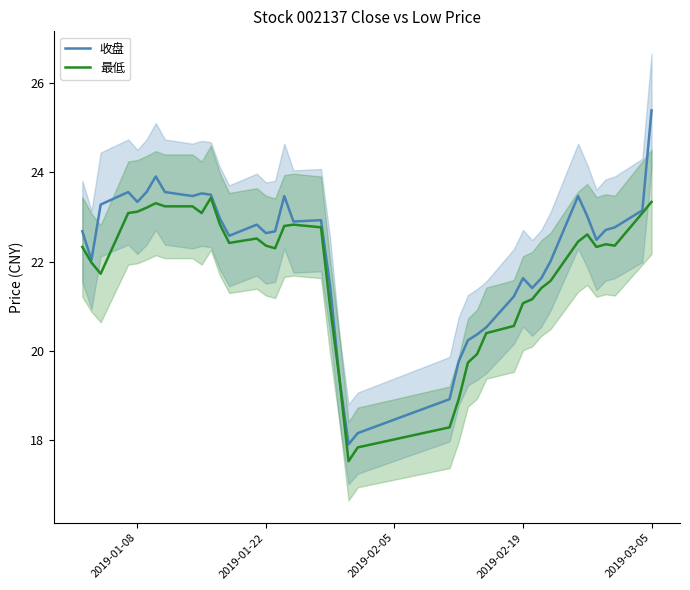

Reading right to left, extract all data points from this chart.

收盘: 25.4	23.1	22.8	22.7	22.5	23.0	23.5	22.0	21.6	21.4	21.6	21.2	20.5	20.4	20.2	19.8	18.9	18.2	17.9	19.4	21.4	22.9	22.9	23.5	22.7	22.6	22.8	22.6	23.0	23.5	23.5	23.5	23.6	23.9	23.6	23.3	23.6	23.3	22.0	22.7
最低: 23.3	23.1	22.4	22.4	22.3	22.6	22.4	21.6	21.4	21.2	21.1	20.6	20.4	19.9	19.7	18.9	18.3	17.8	17.5	19.4	21.0	22.8	22.8	22.8	22.3	22.4	22.5	22.4	22.8	23.4	23.1	23.2	23.2	23.3	23.2	23.1	23.1	21.7	22.0	22.3